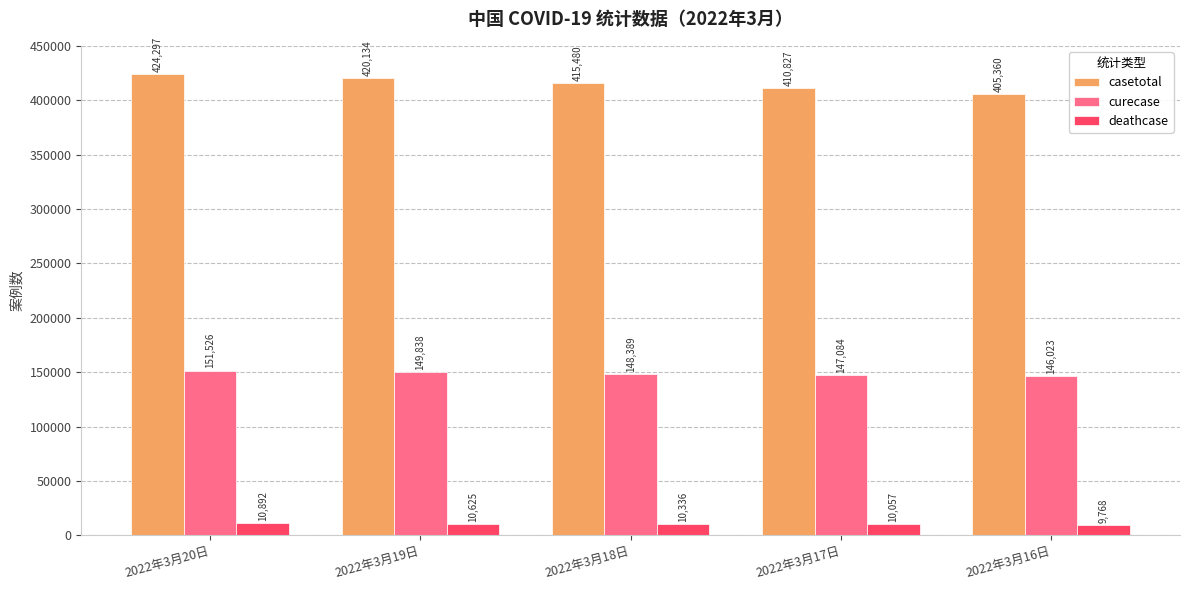

Count the deathcase values in the range 10057 to 10625.

3